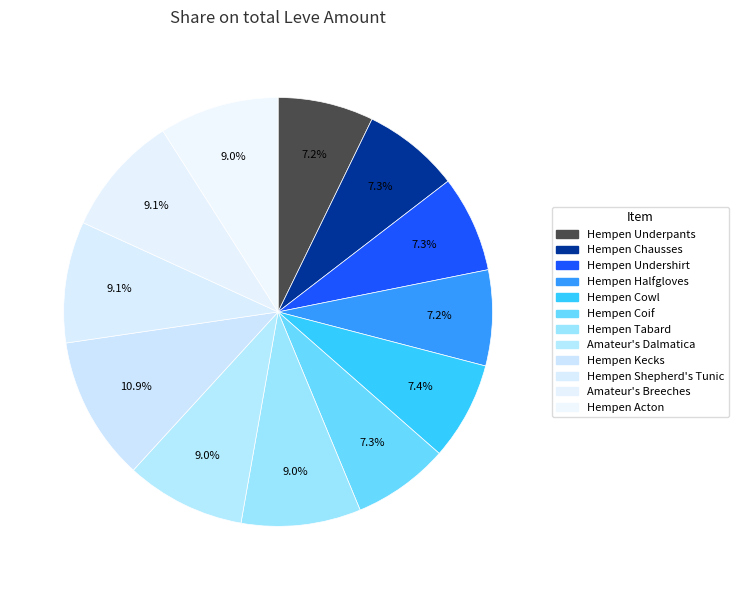

What portion of the pie excludes Hempen Coif?

92.7%